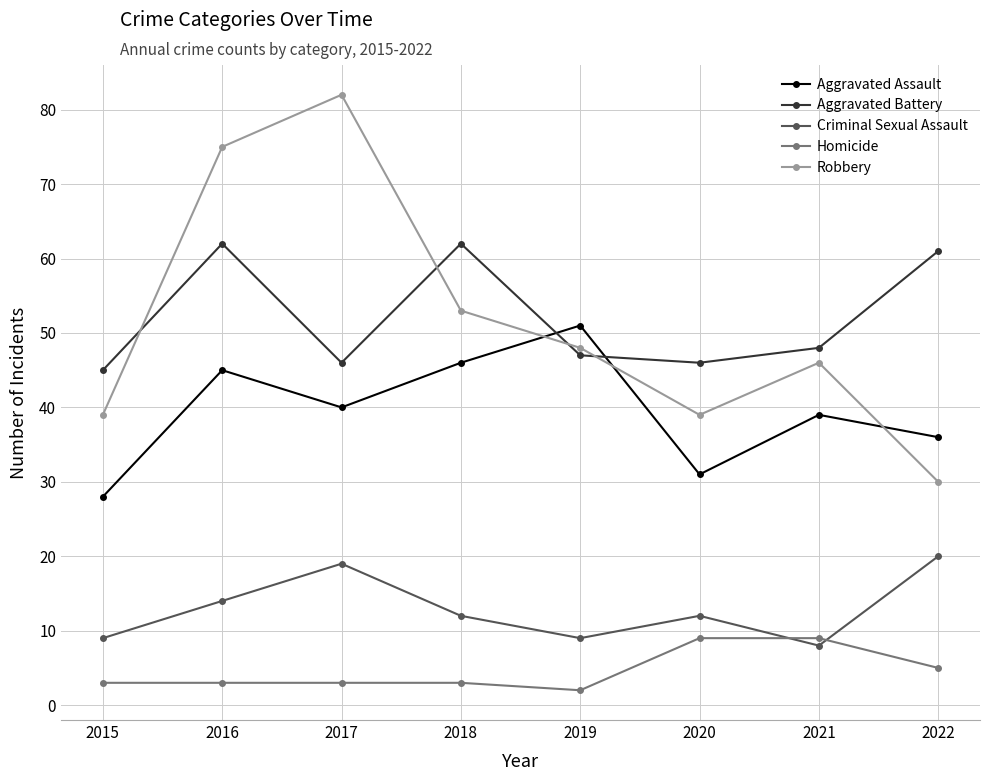

True or false: Homicide and Aggravated Battery intersect in this chart.

False